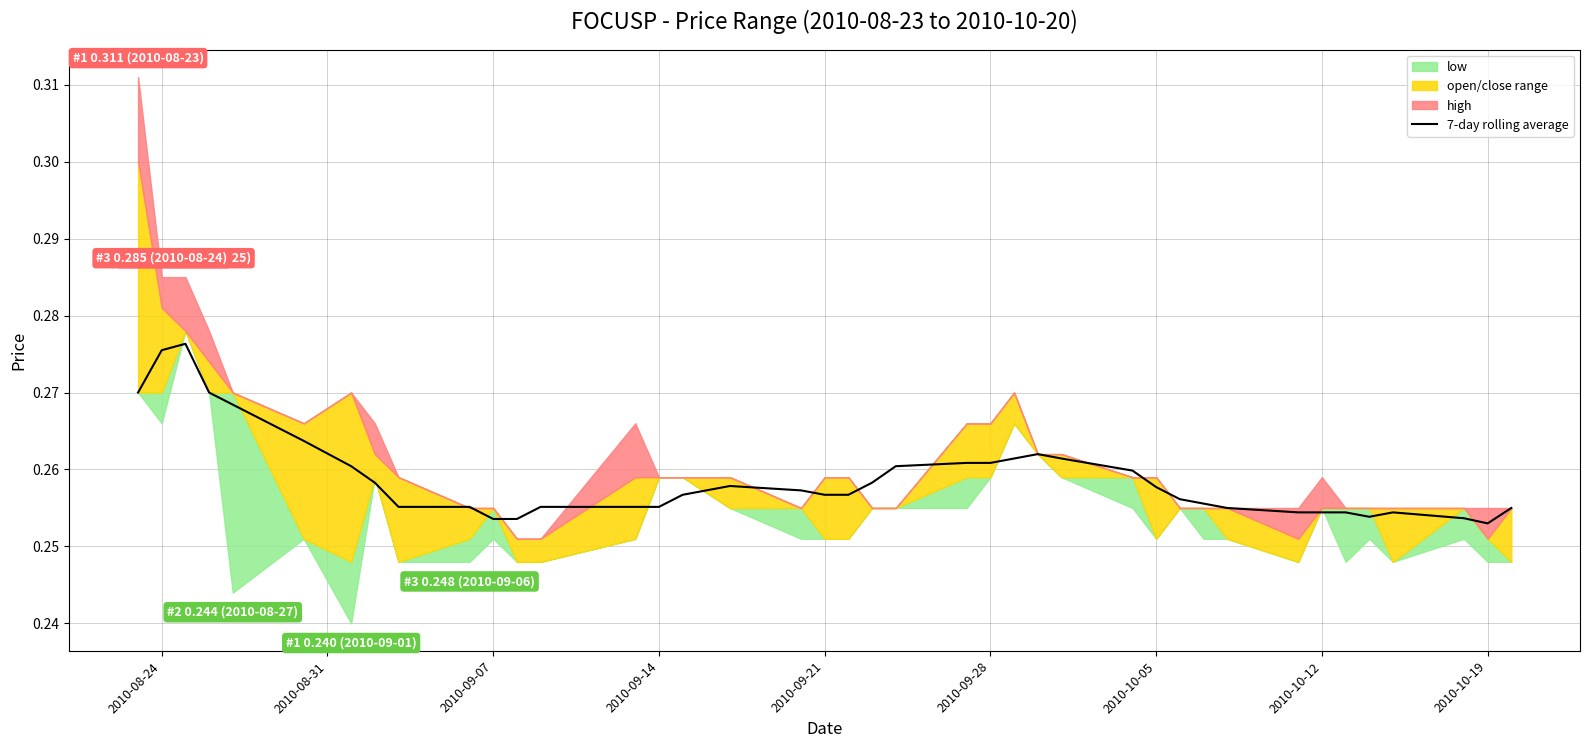

The value of 7-day rolling average at 2010-10-12 is 0.4. True or false?

False